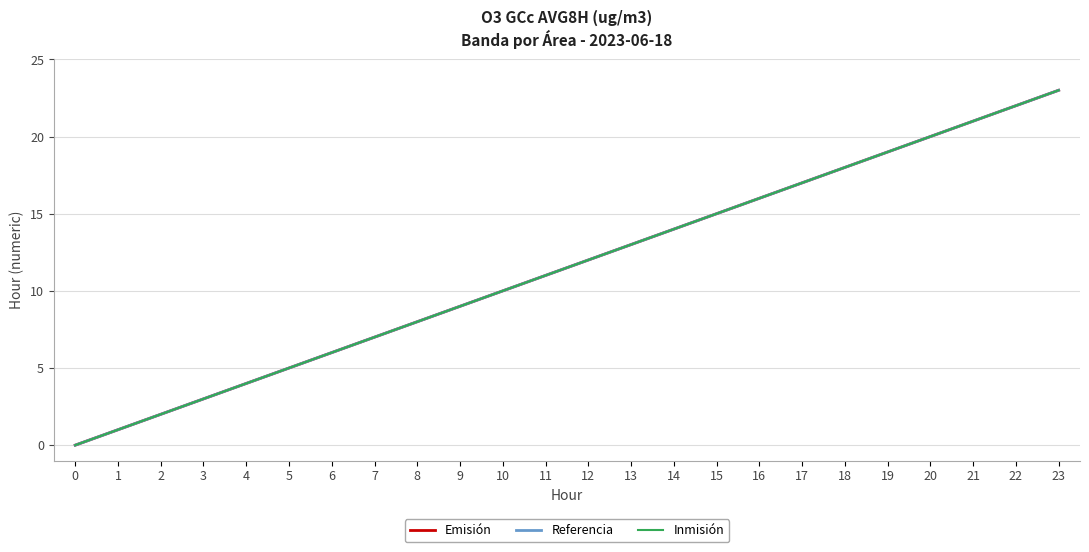

Does the chart have visible grid lines?

Yes